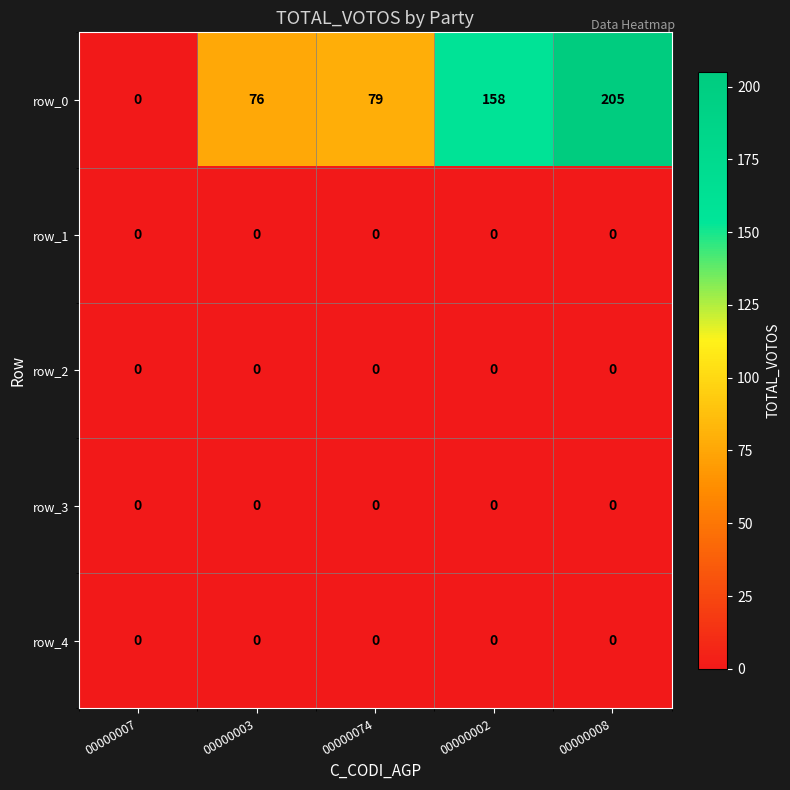

The row_4 series shows 0 at 00000007. True or false?

True